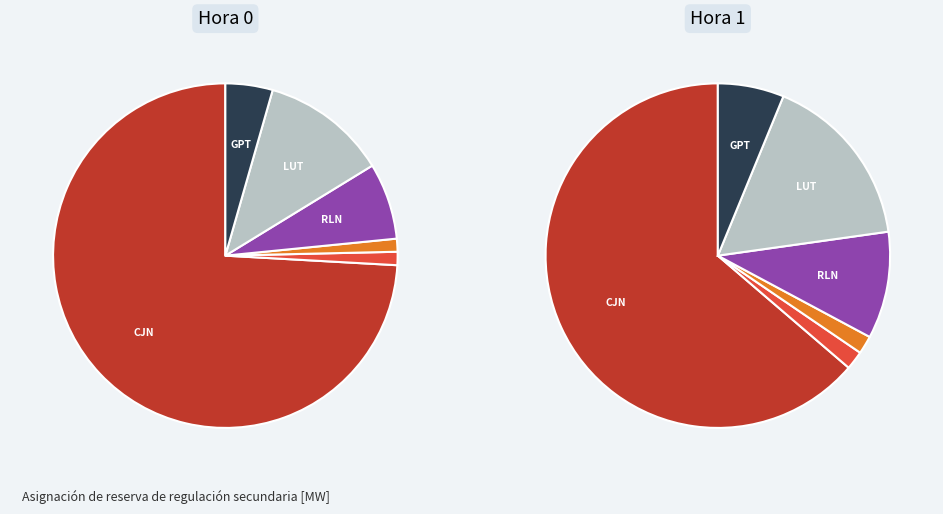

What portion of the pie excludes VEG?

98.8%